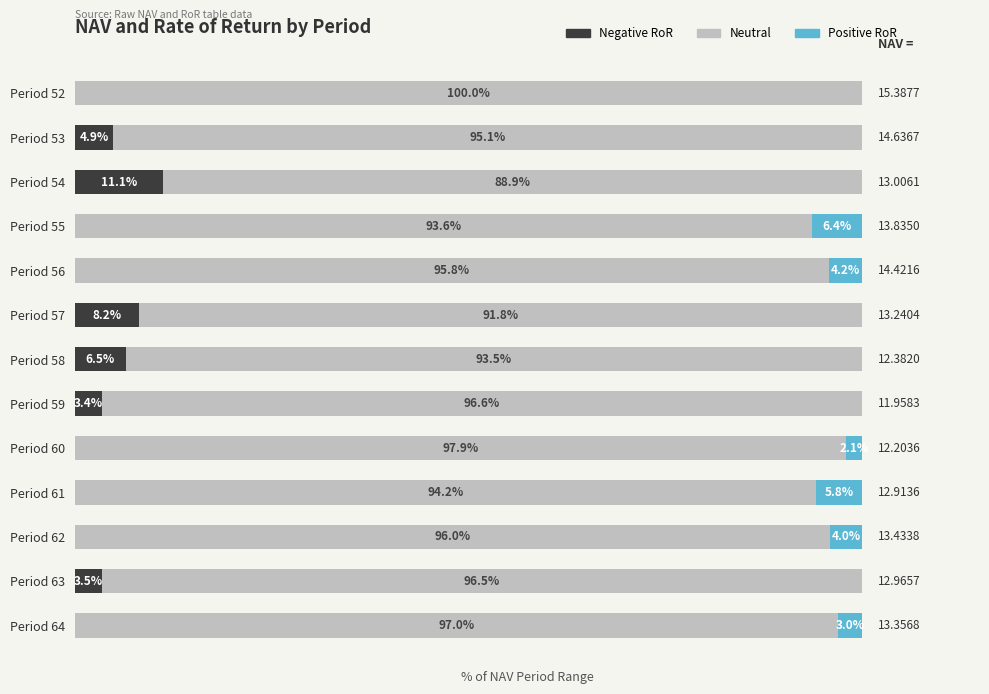

What are all the series names shown in the legend?

Negative RoR, Neutral, Positive RoR